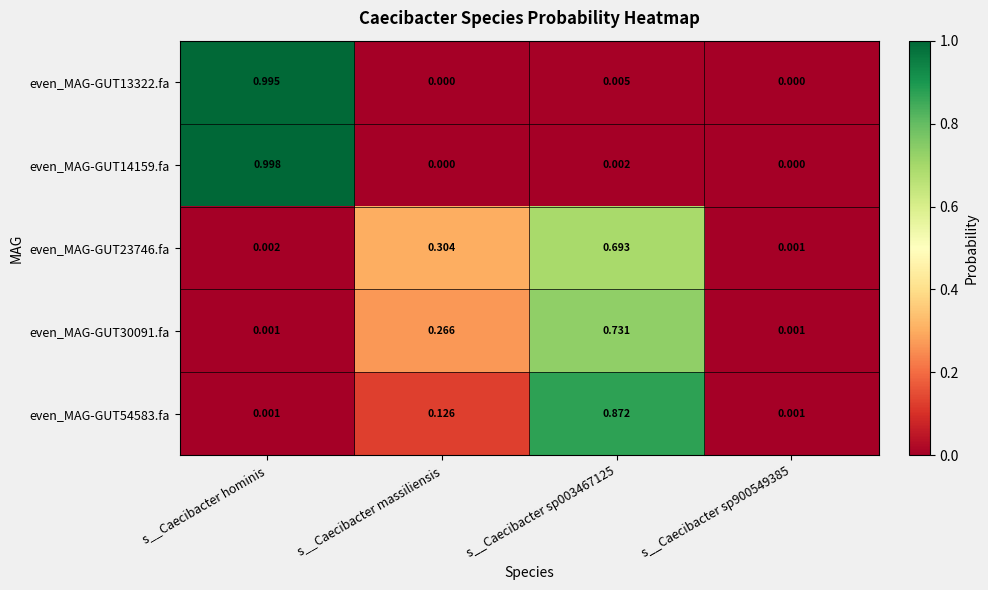

Which category has the highest value in the even_MAG-GUT14159.fa series?

s__Caecibacter hominis